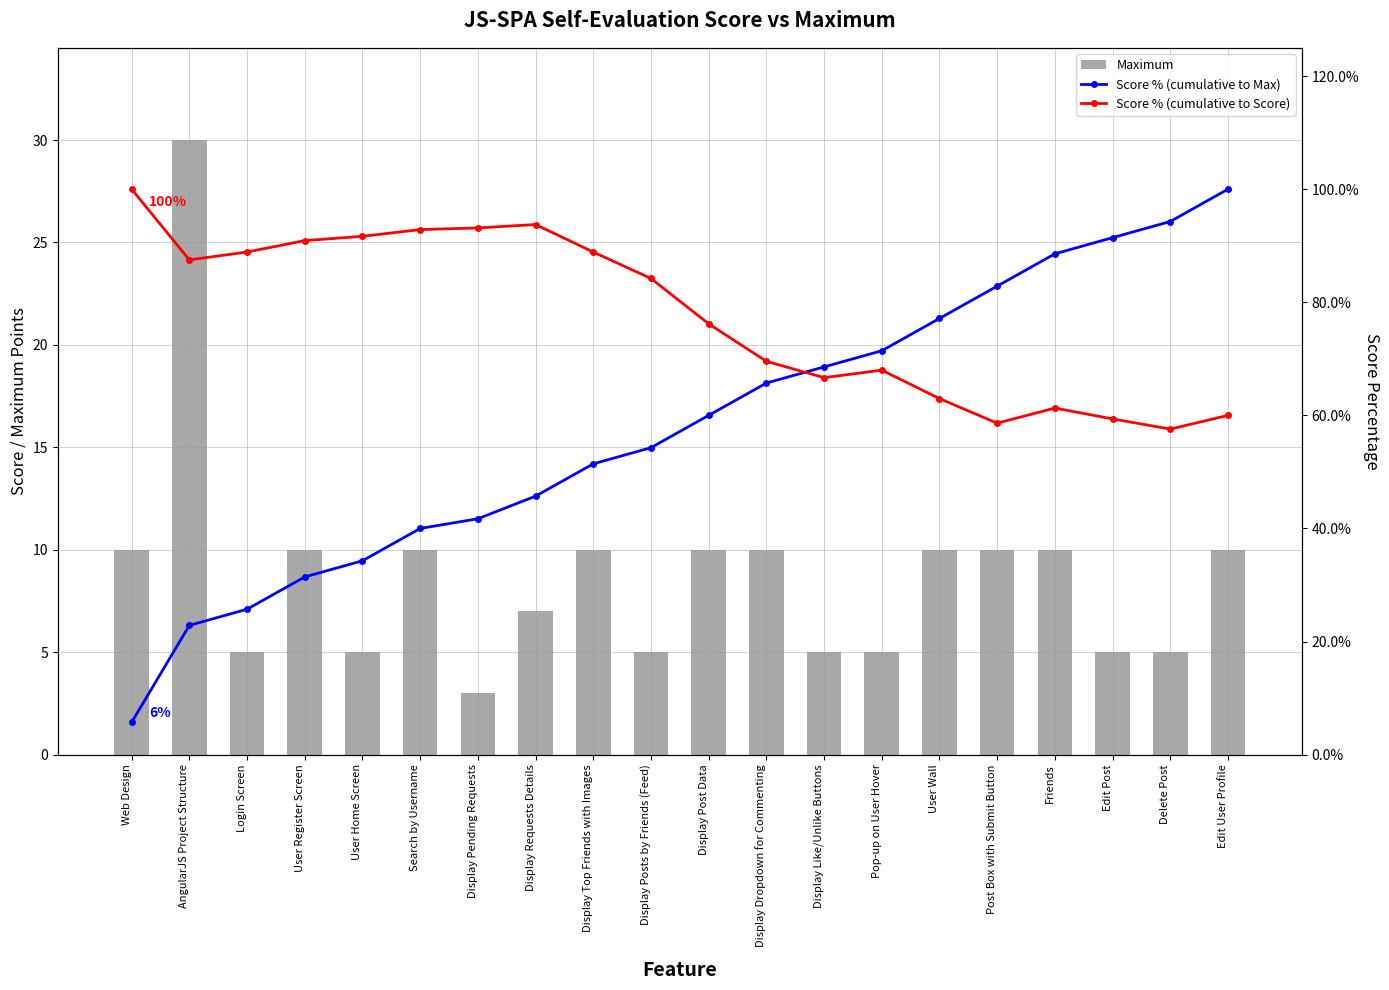

Between Display Requests Details and Edit Post, which is larger?

Display Requests Details